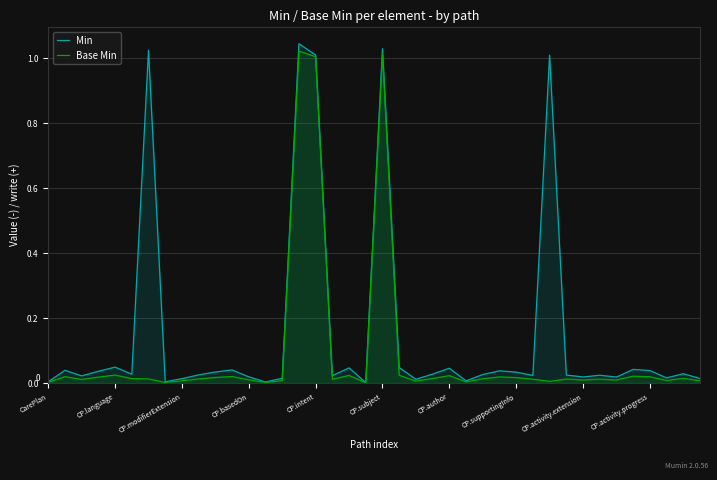

Which series has the largest range (max minus min)?

Min